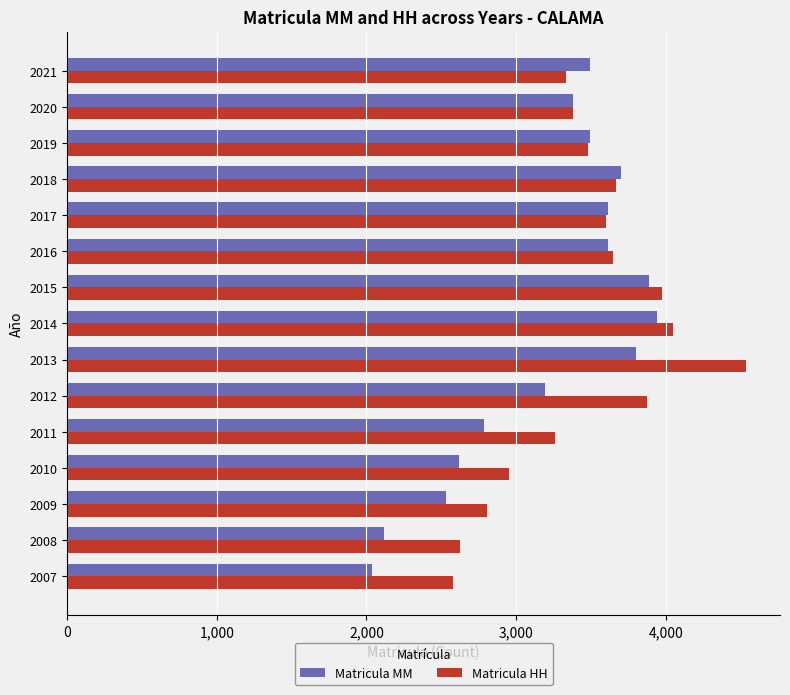

Rank the series by their maximum value, from highest to lowest.

Matricula HH, Matricula MM